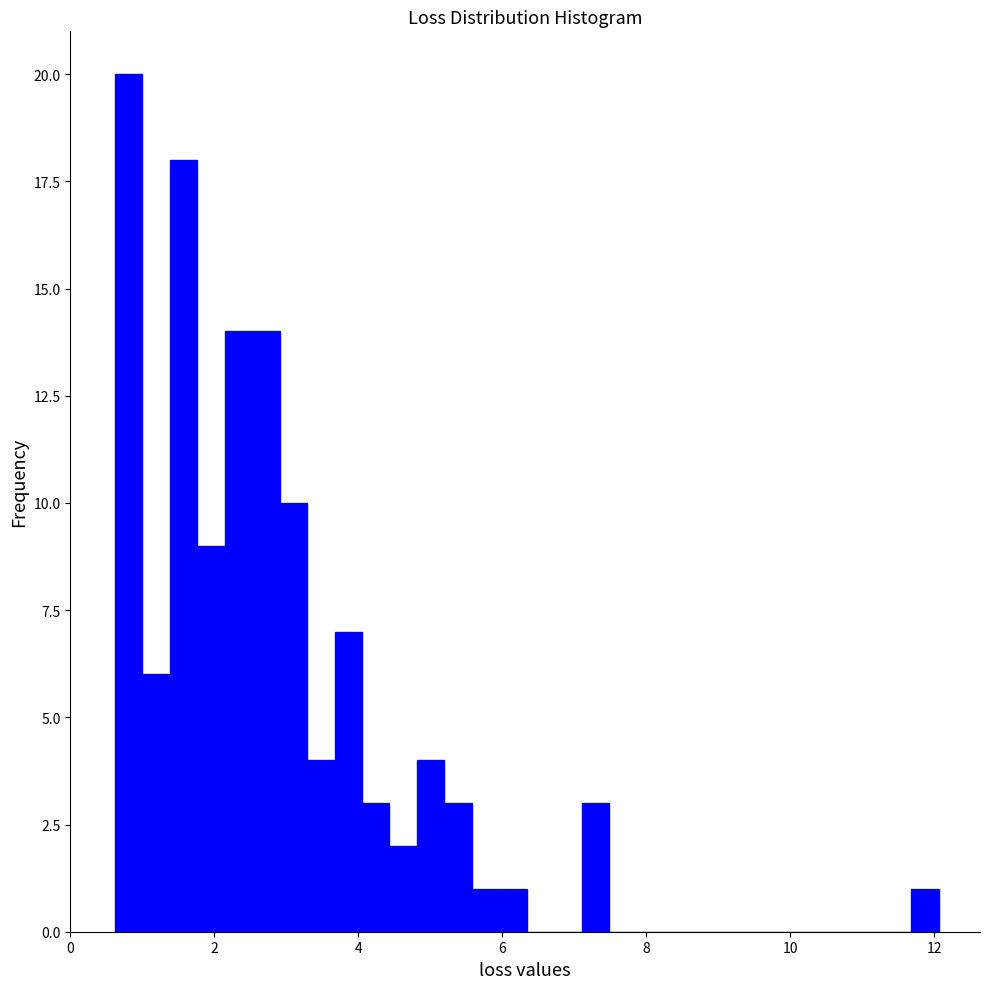

Read against the x-axis, roughly where is the centre of the tallest bar?

0.8